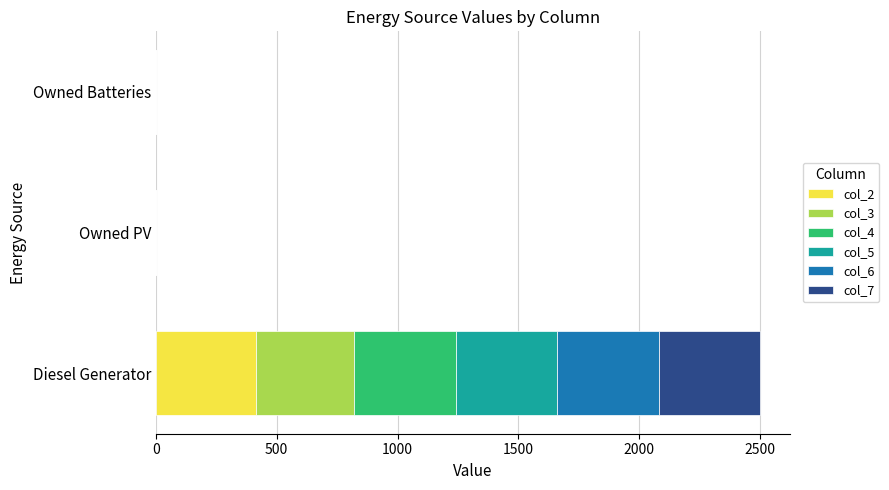

What is the total value across all series at Diesel Generator?

2500